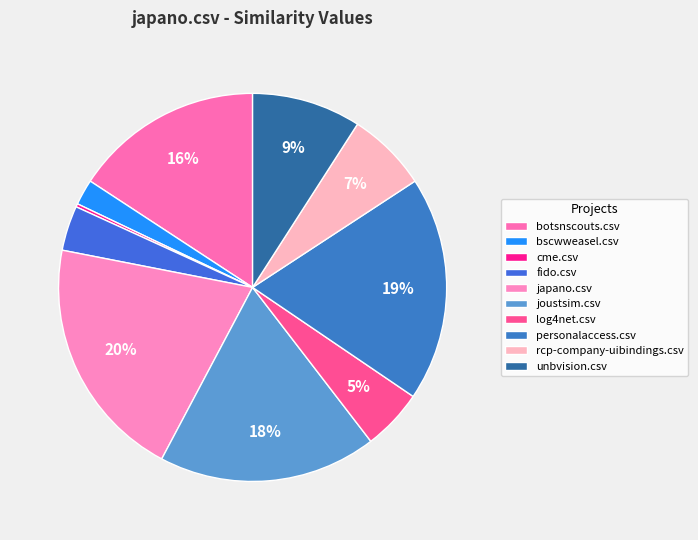

Combined, do unbvision.csv and rcp-company-uibindings.csv account for over 50%?

No